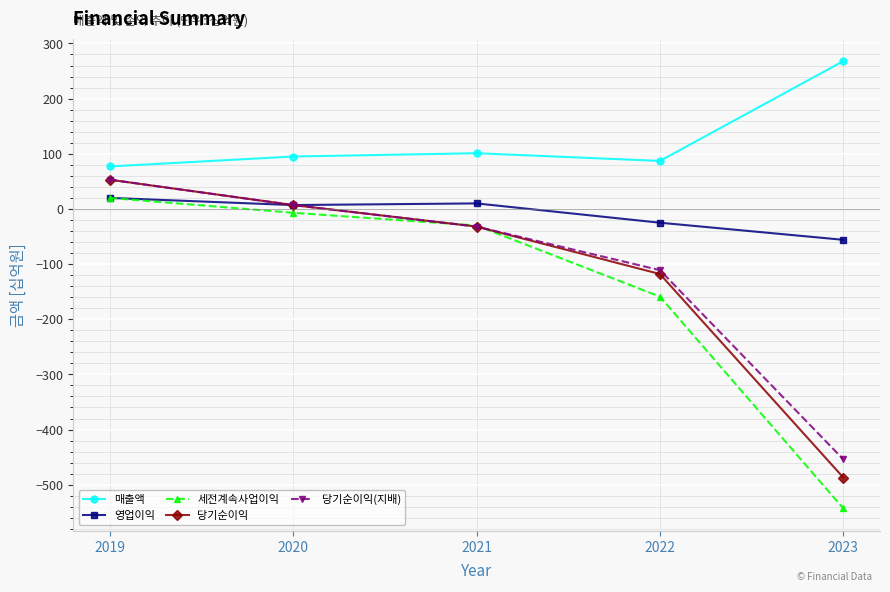

Which series has the largest total across all categories?

매출액